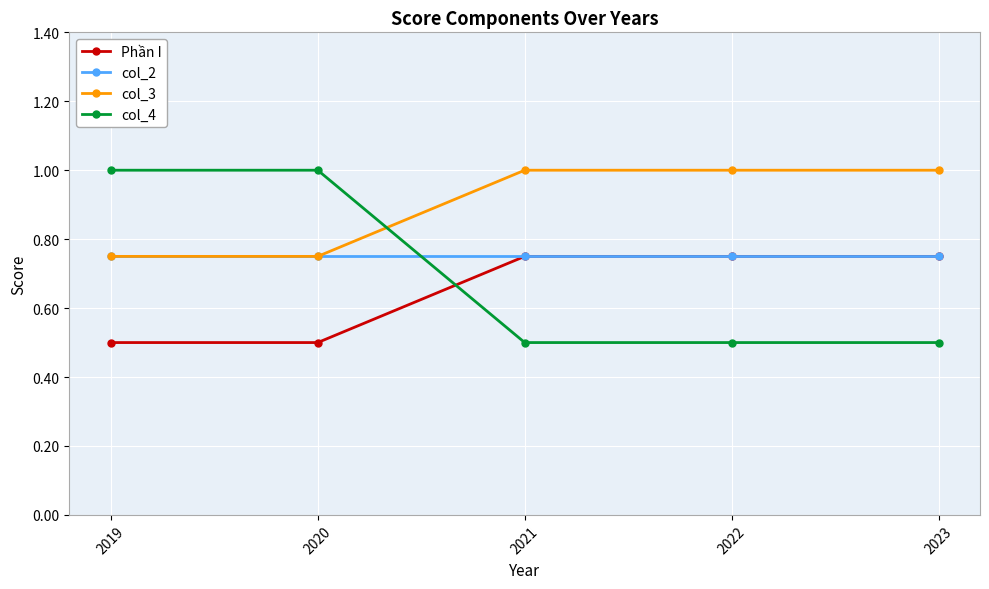

Is the value of Phần I at 2019 greater than the value of col_2 at 2020?

No